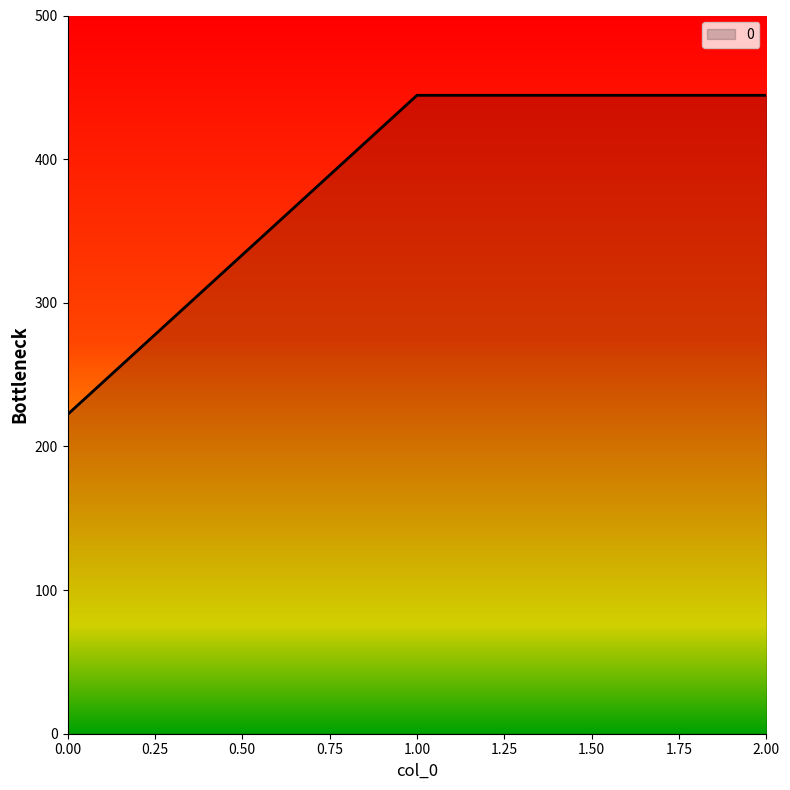

What value does the data have at 2.00?

444.4